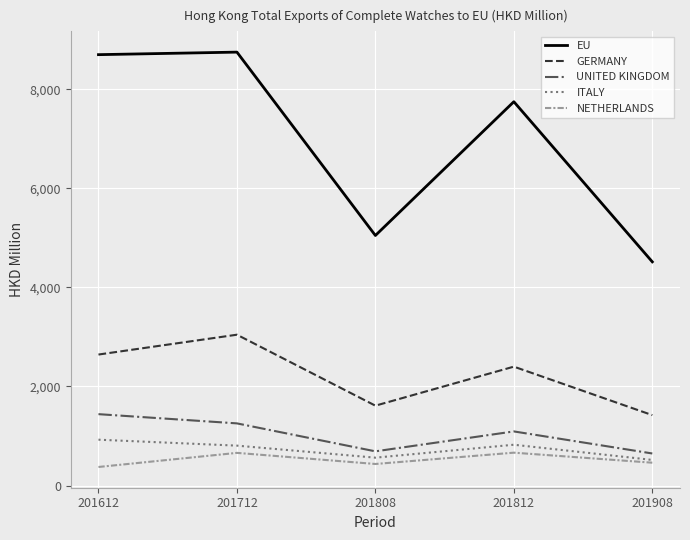

True or false: EU and ITALY cross at least once.

False